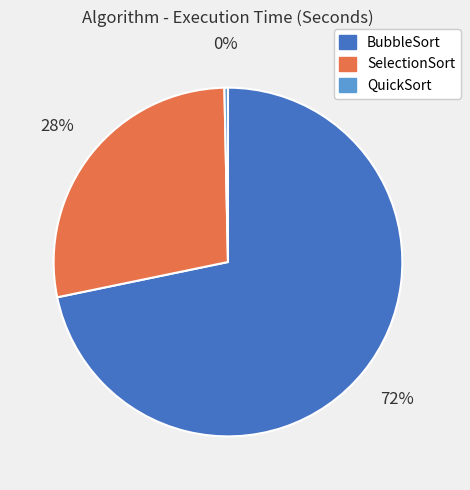

To the nearest percent, what is the combined percentage of QuickSort and SelectionSort?

28%